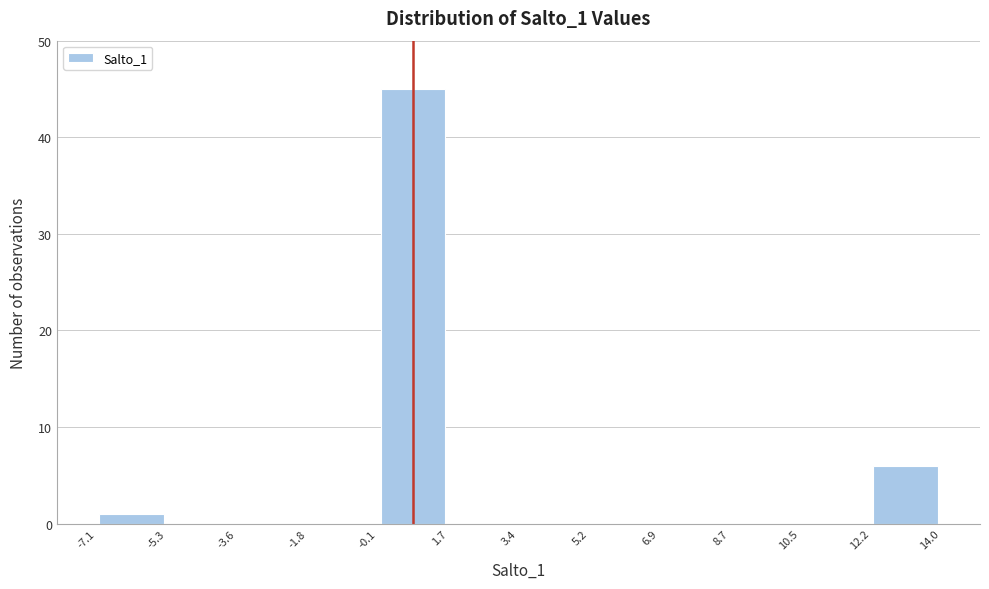

Over which range of the x-axis is the bar tallest?

-0.1 to 1.7